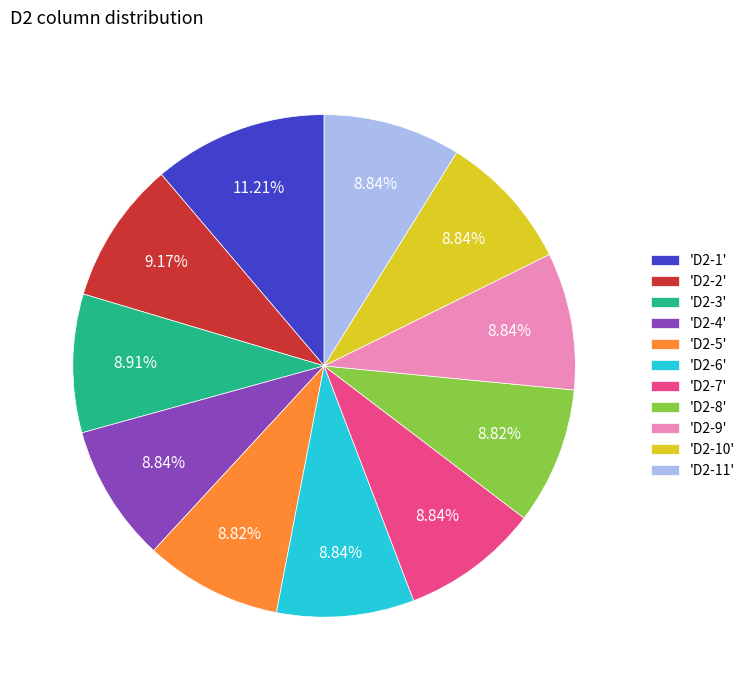

Does 'D2-7' account for over 50% of the chart?

No